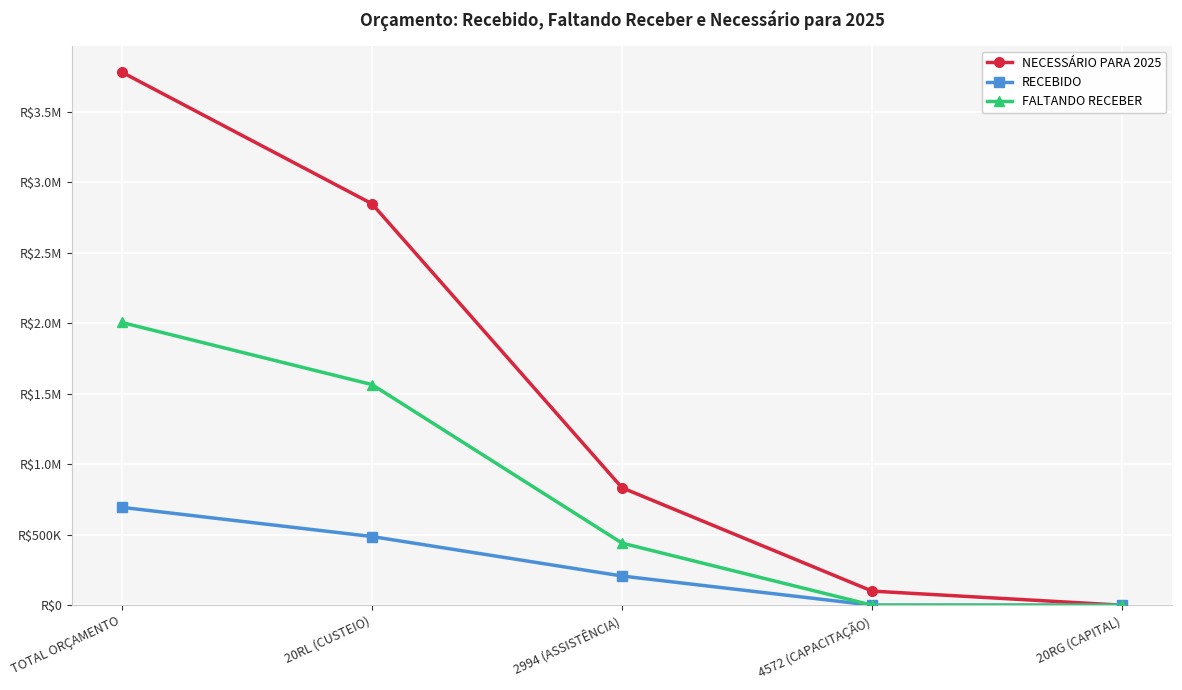

What are all the series names shown in the legend?

NECESSÁRIO PARA 2025, RECEBIDO, FALTANDO RECEBER